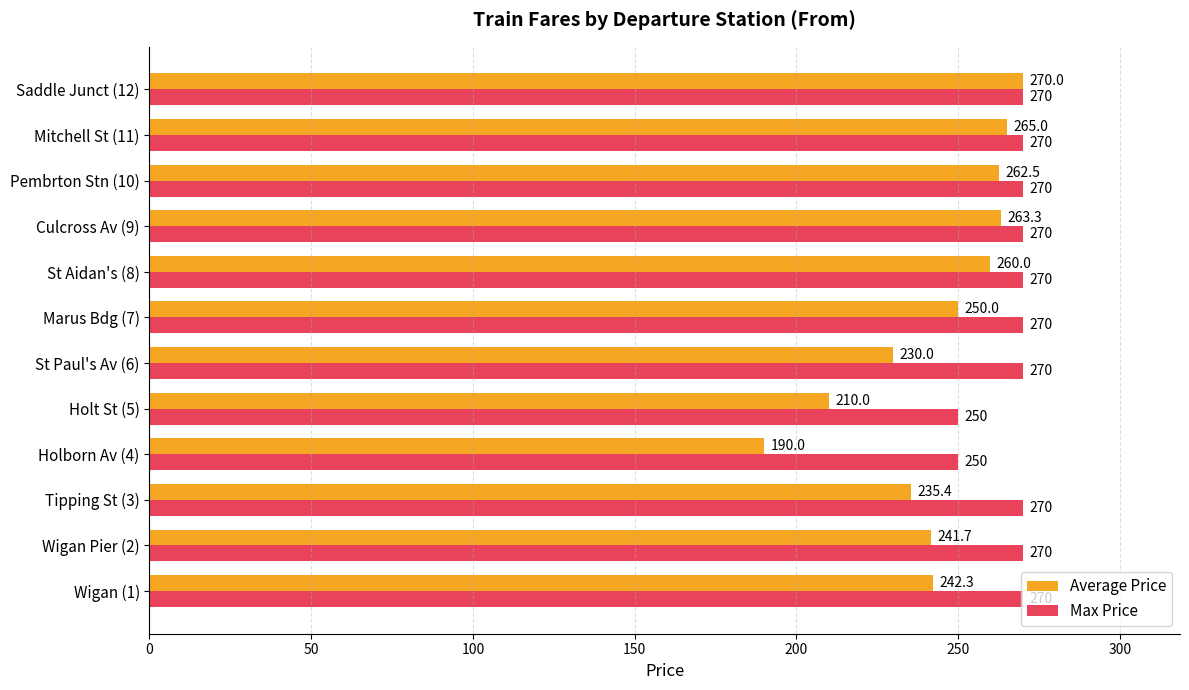

The Max Price series shows 152.1 at Holt St (5). True or false?

False